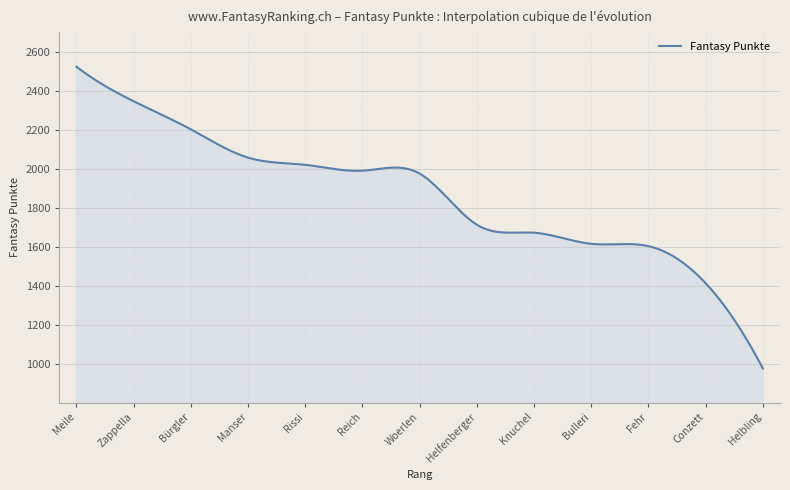

What is the difference between the maximum and minimum values?

1547.0